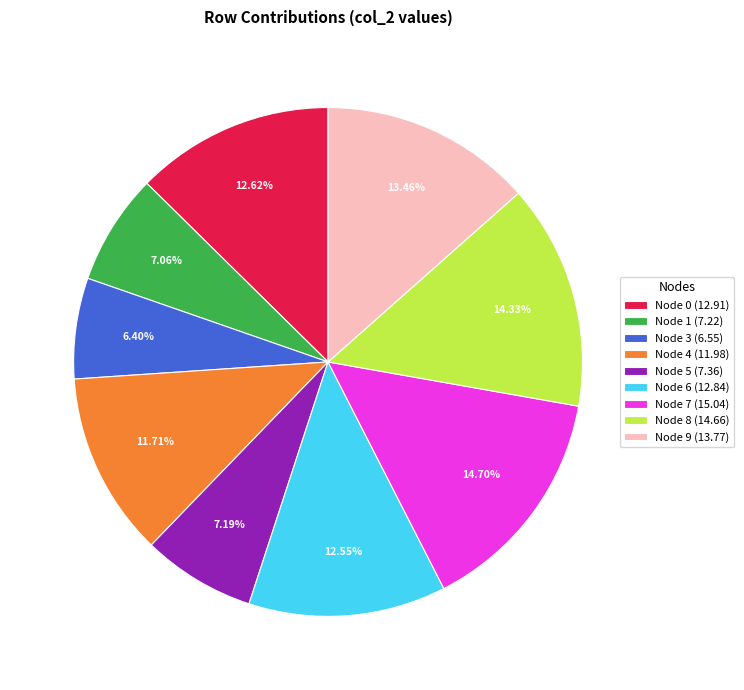

Count the number of slices in the pie.

9